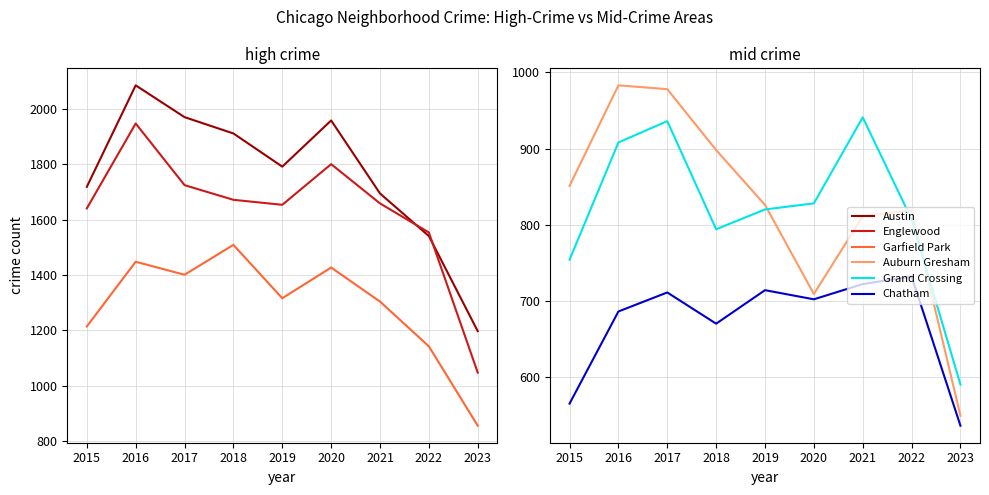

Rank the series by their maximum value, from lowest to highest.

Chatham, Grand Crossing, Auburn Gresham, Garfield Park, Englewood, Austin